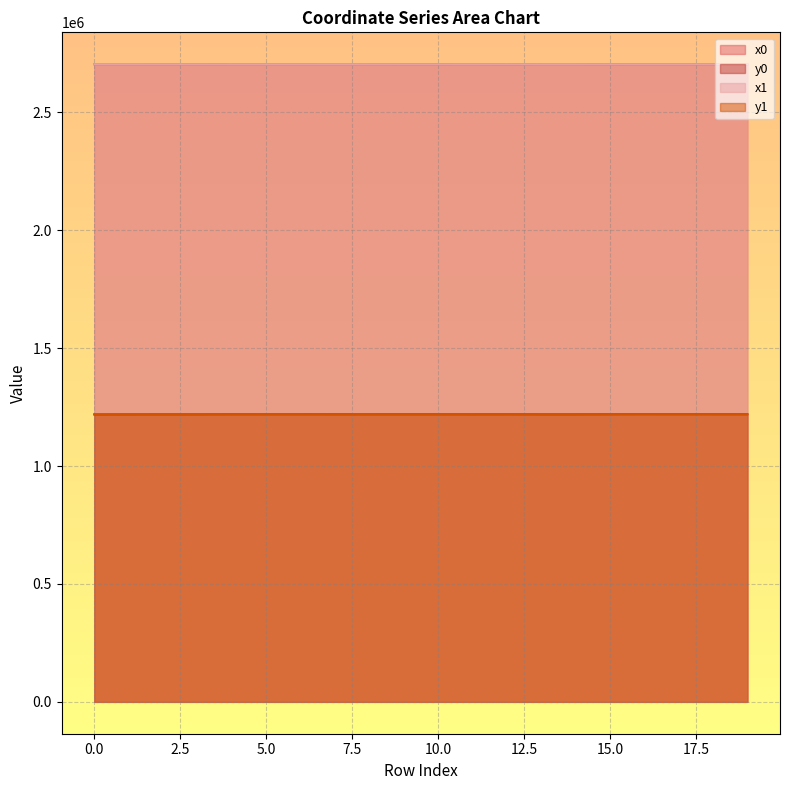

What is the lowest value of the x0 series?

2703092.8